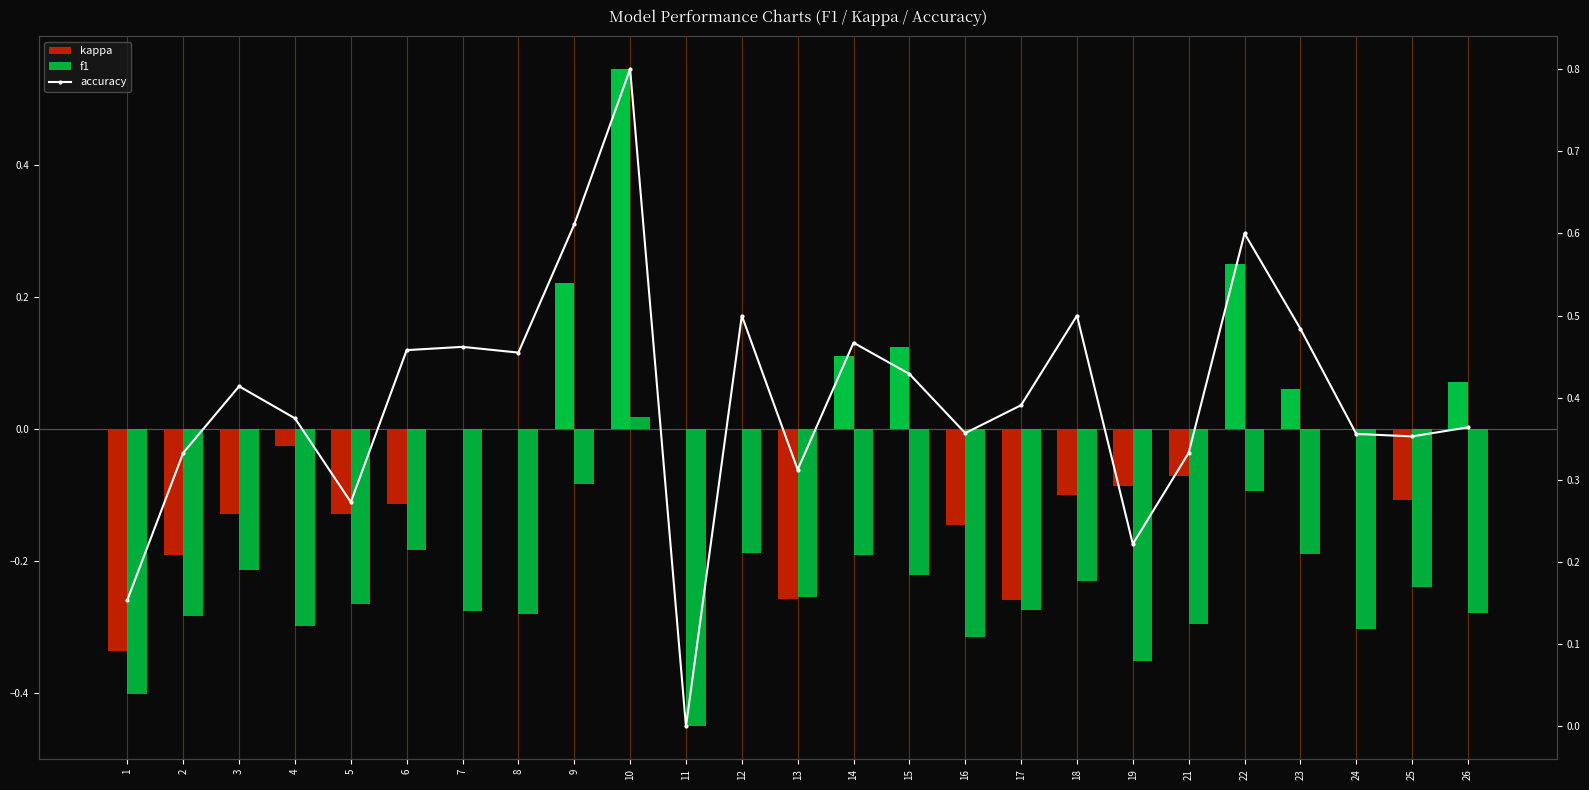

What is the difference between the maximum and minimum values?

0.8